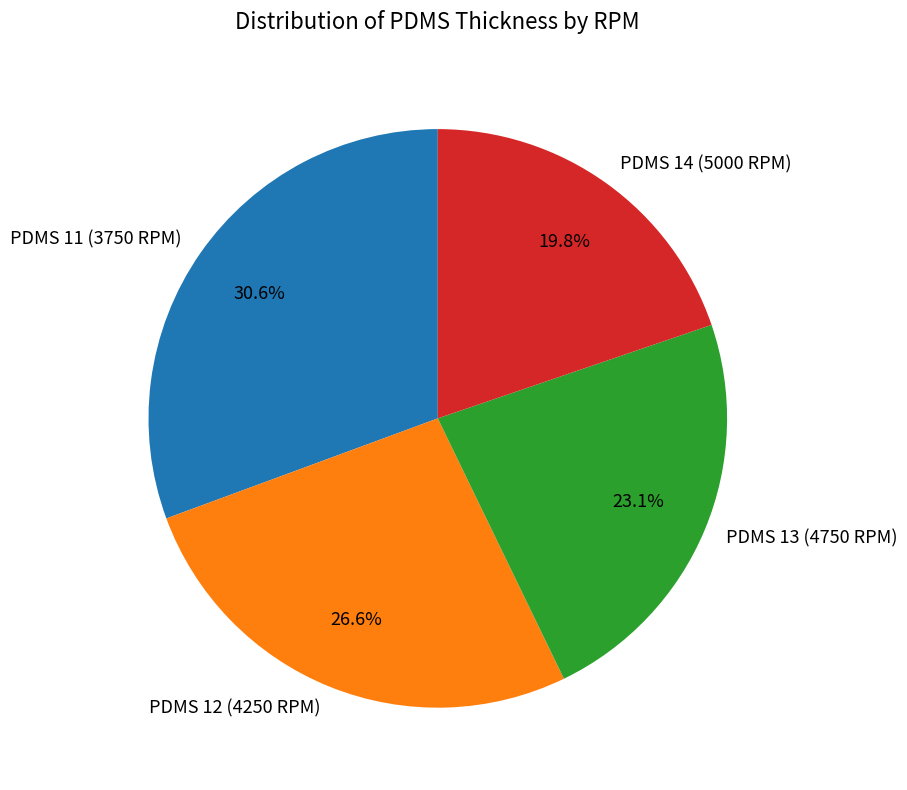

To the nearest percent, what percentage of the pie is PDMS 11 (3750 RPM)?

31%